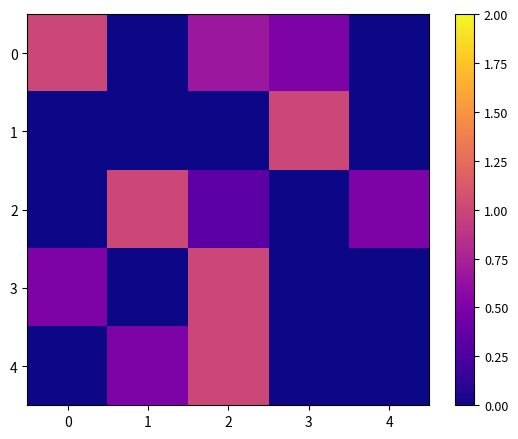

Reading left to right, what are all the values shown in this chart?

0: 0=1.0	1=0.0	2=0.7	3=0.5	4=0.0
1: 0=0.0	1=0.0	2=0.0	3=1.0	4=0.0
2: 0=0.0	1=1.0	2=0.3	3=0.0	4=0.5
3: 0=0.5	1=0.0	2=1.0	3=0.0	4=0.0
4: 0=0.0	1=0.5	2=1.0	3=0.0	4=0.0